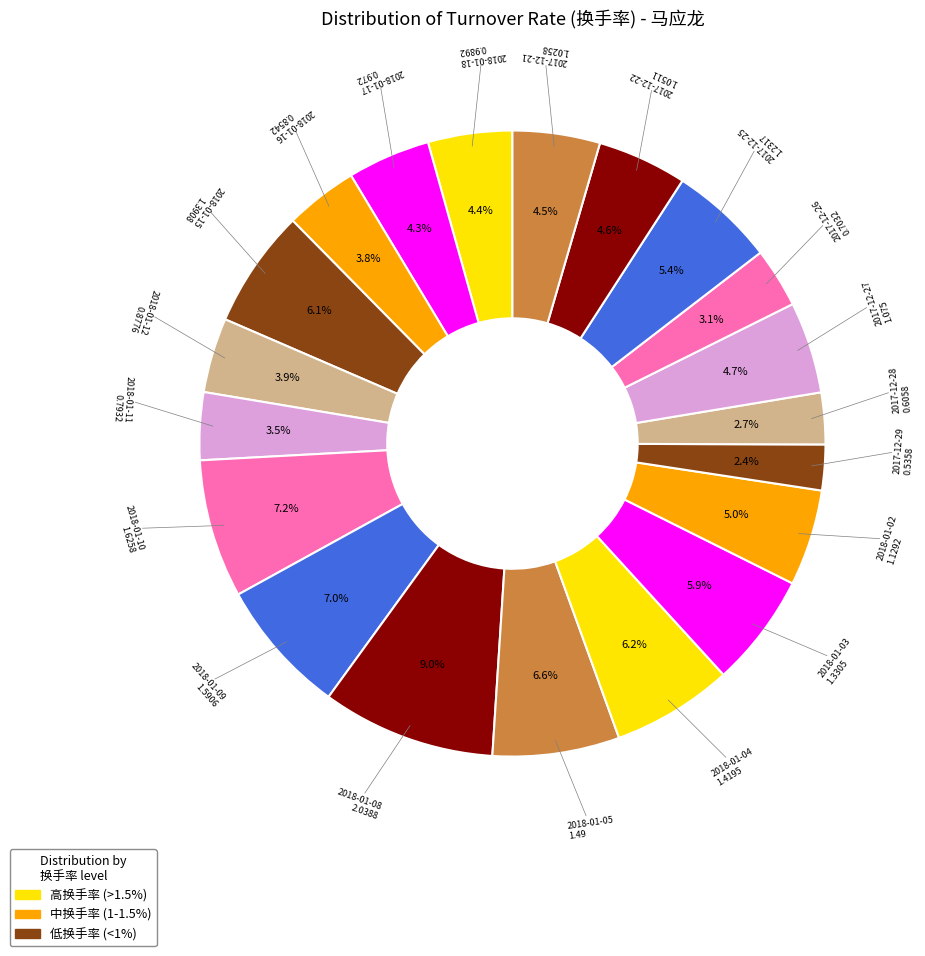

To the nearest percent, what is the combined percentage of 2018-01-11 and 2018-01-02?

8%